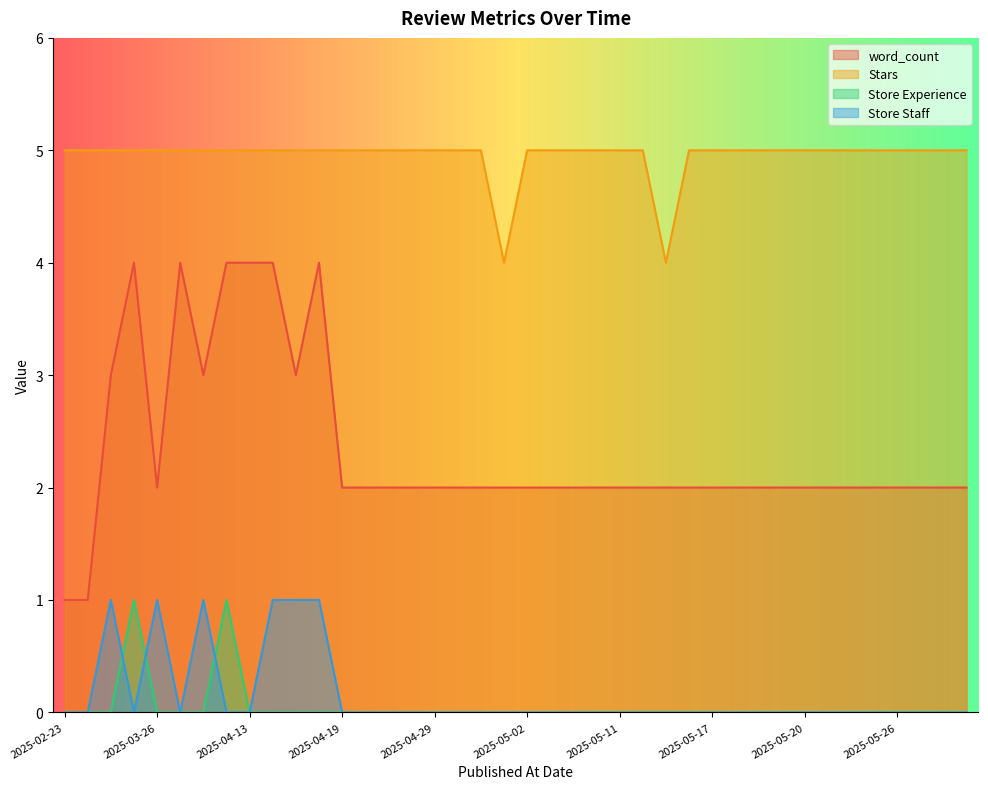

Which has a higher value, 2025-05-18 or 2025-05-19?

2025-05-18